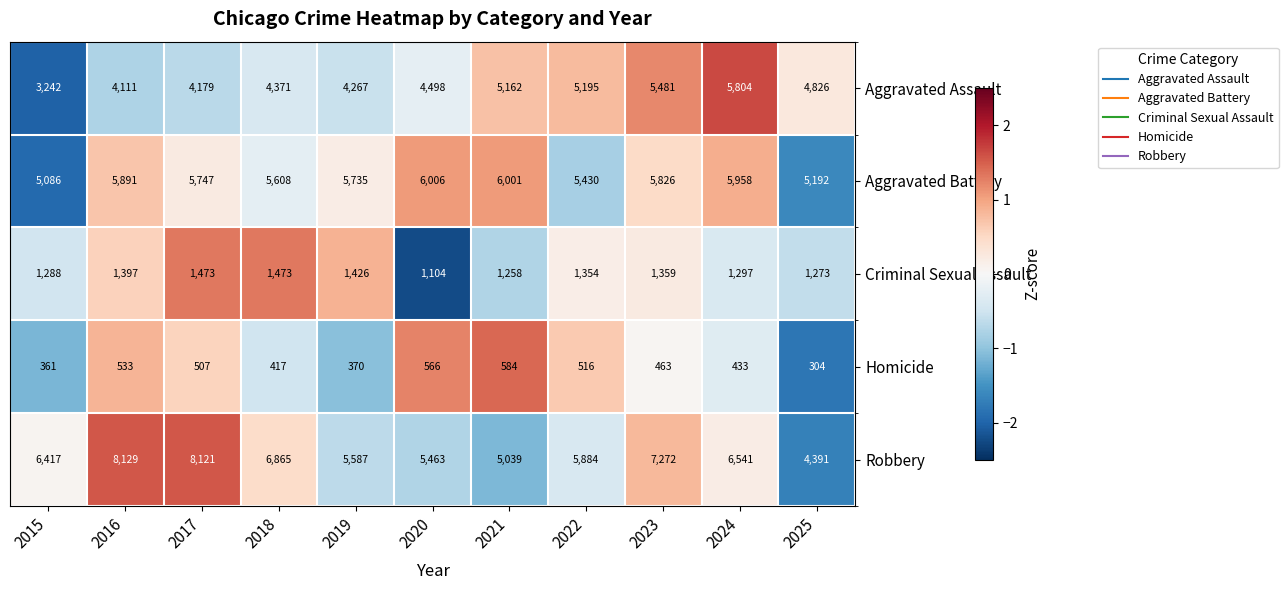

What is the total value across all series at 2016?

20061